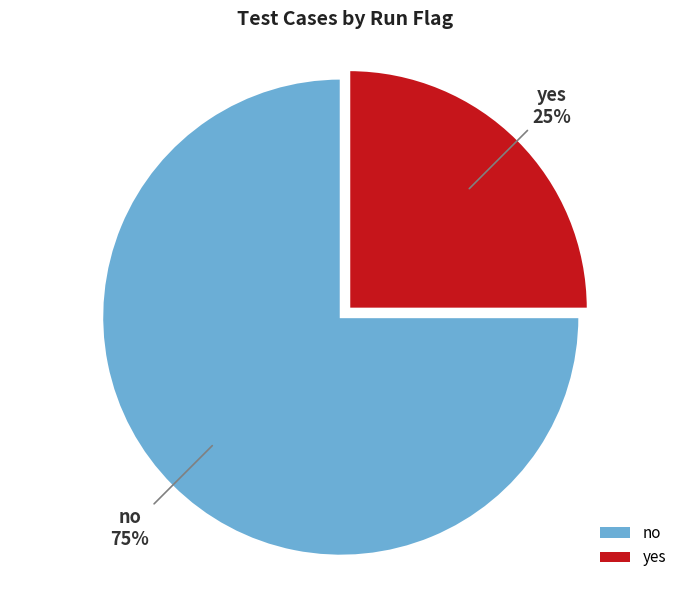

Between no and yes, which is larger?

no